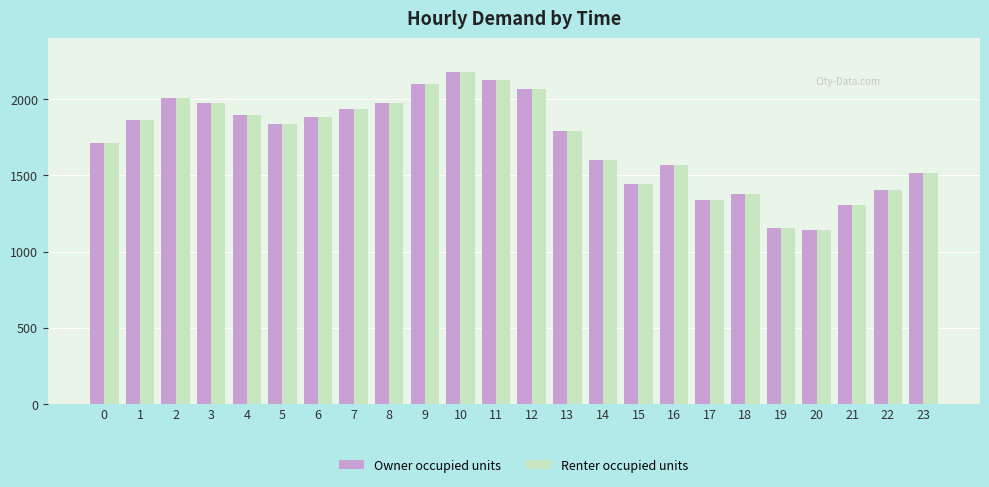

Is the value of Renter occupied units at 1 greater than the value of Owner occupied units at 20?

Yes